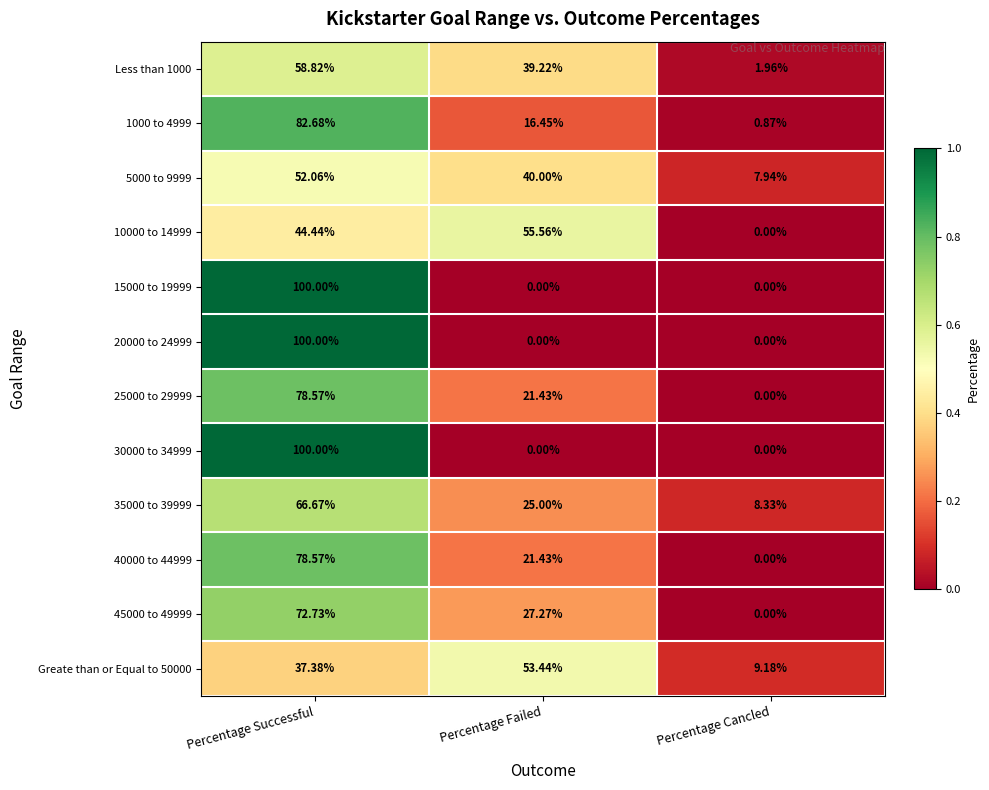

How many data points in 45000 to 49999 are less than 27?

1